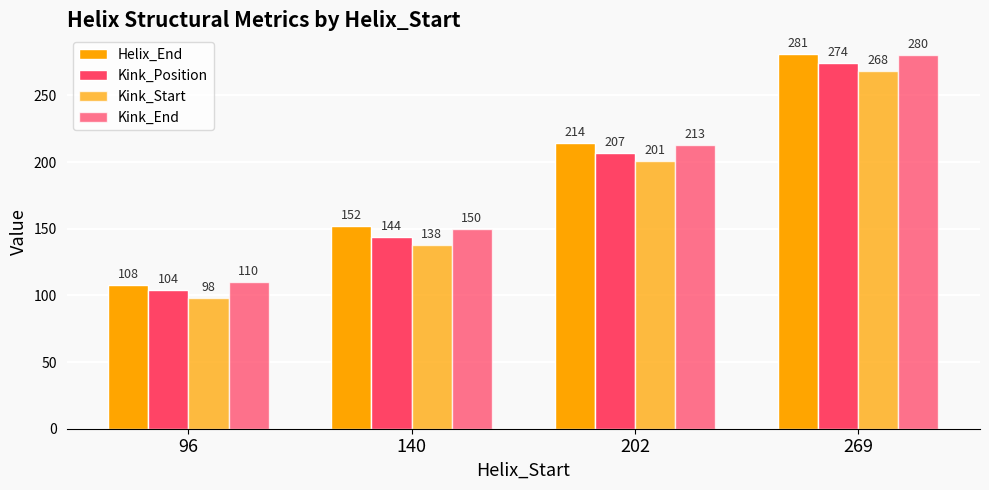

Which category has the lowest value across all series?

96